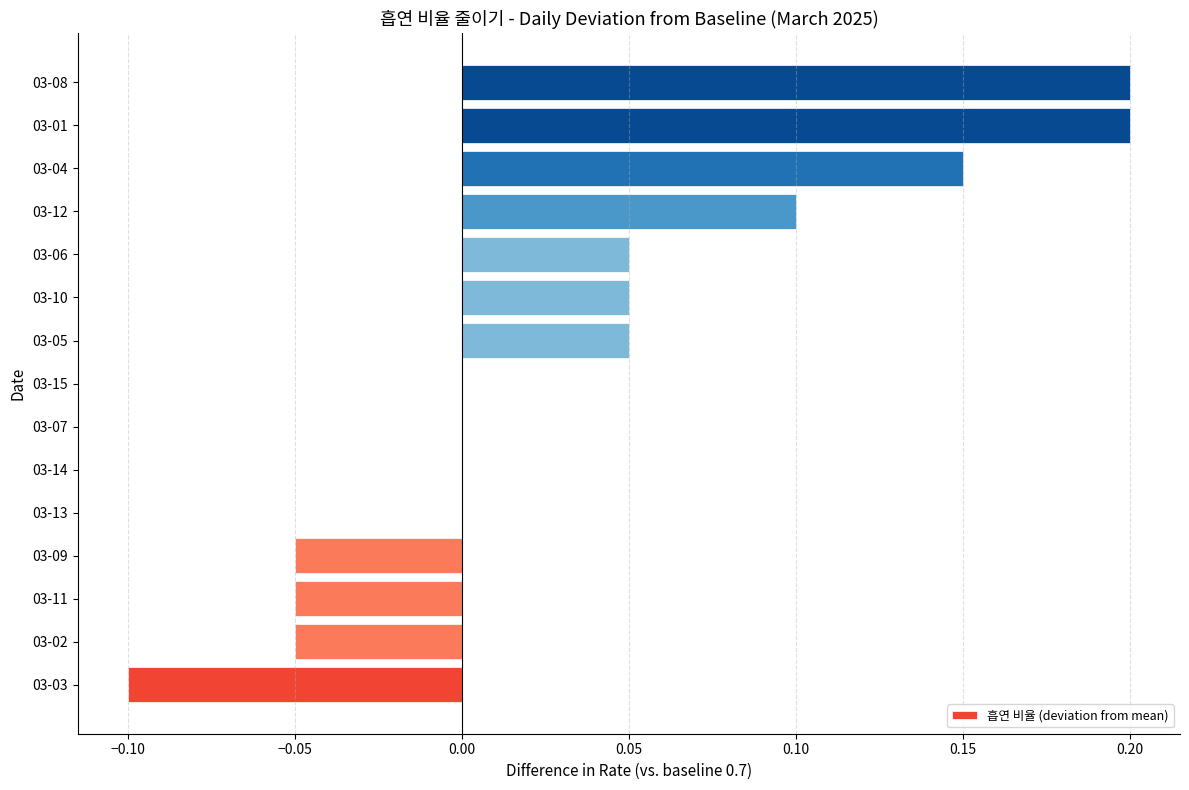

Count the number of data series in this chart.

1